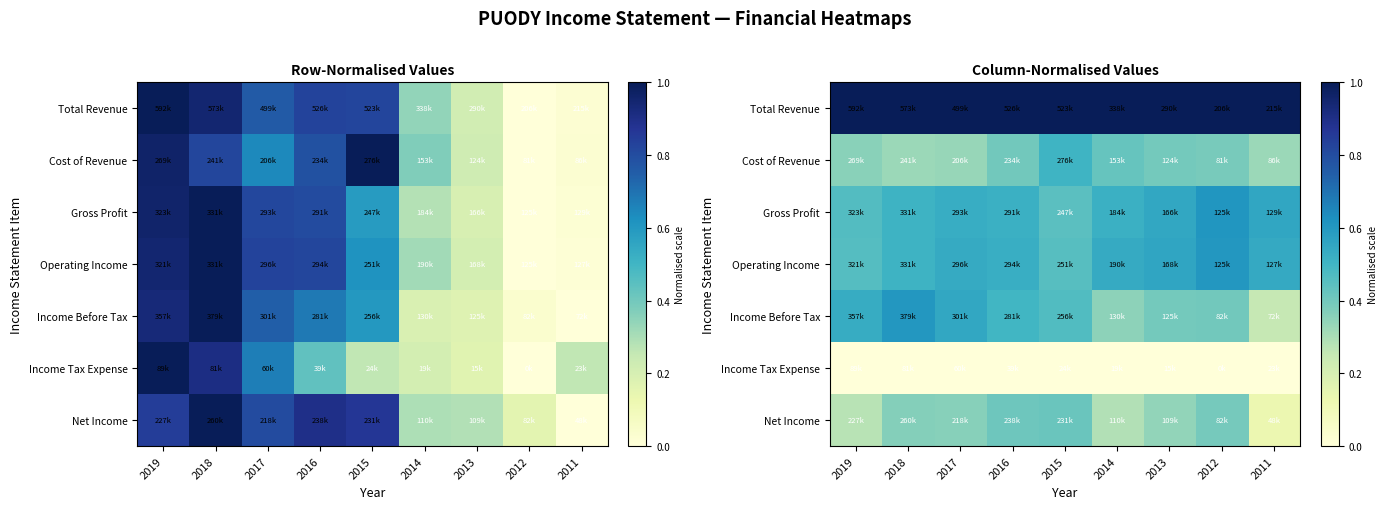

Which category has the highest value across all series?

2019